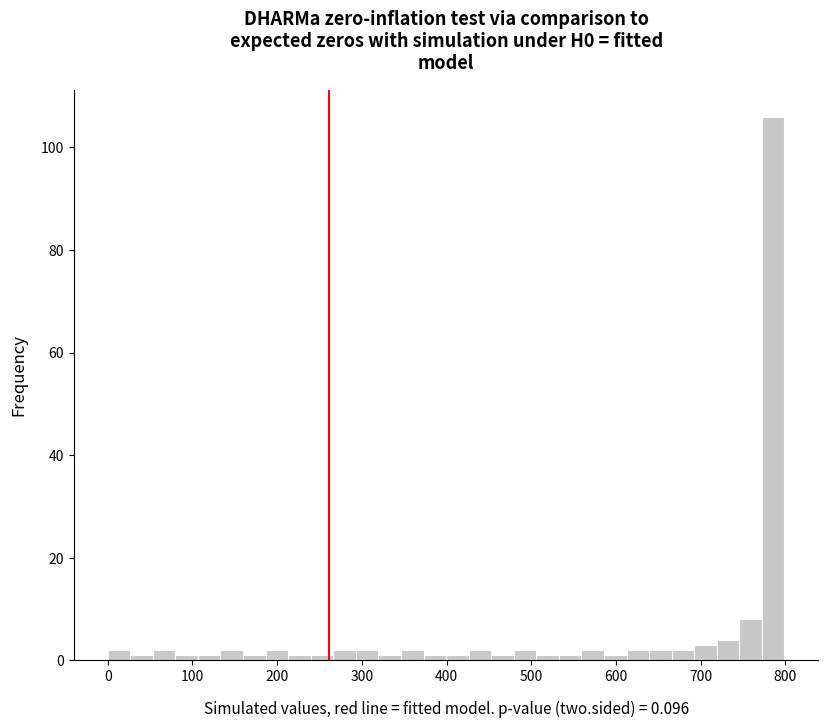

Around what value on the x-axis is the tallest bar? Give the approximate position of its centre, as read against the axis.

790